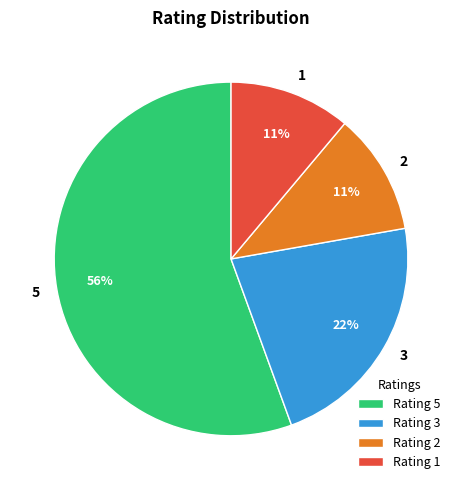

Which slice is the largest?

5